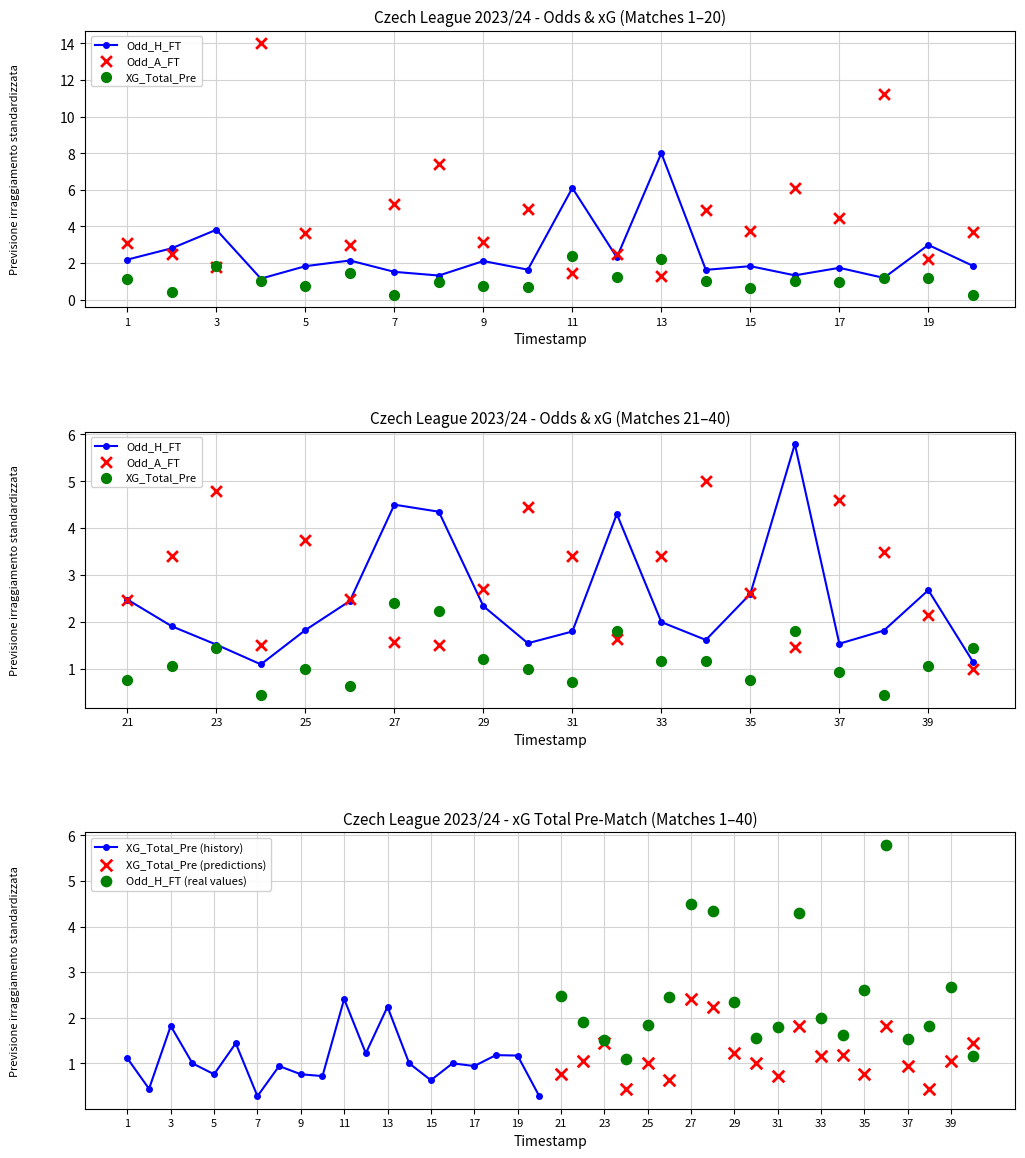

At how many categories does at least one series exceed 1?

20